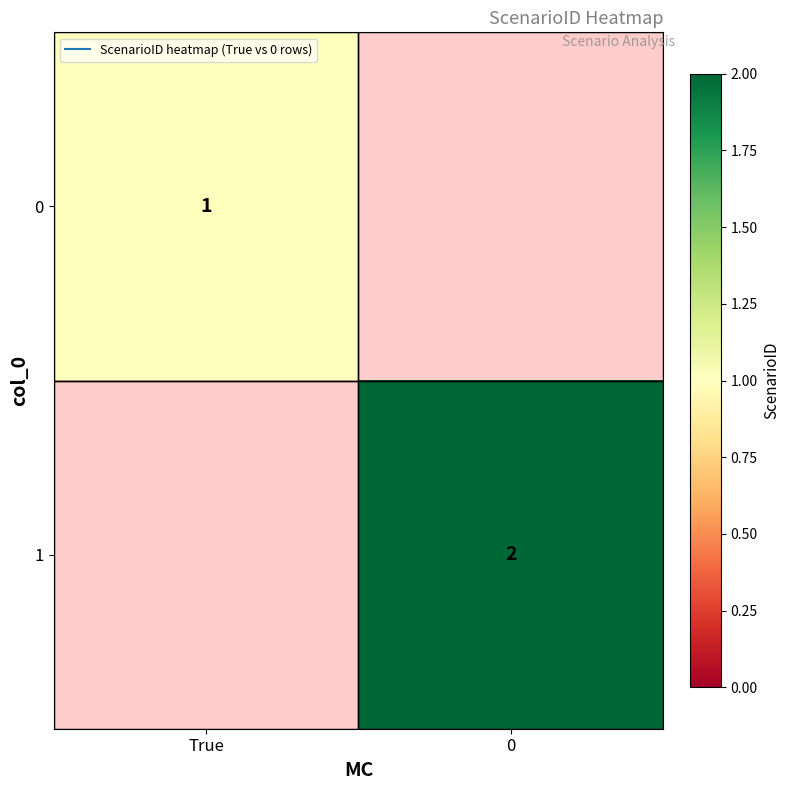

List the series in order of their peak value, lowest first.

row_0, row_1